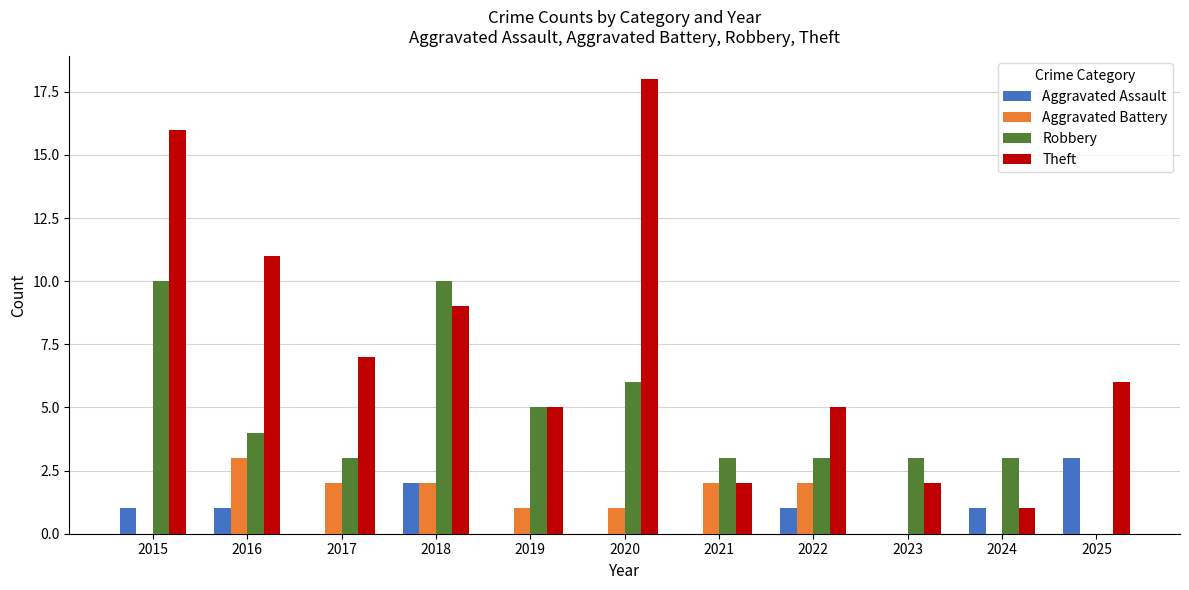

Which series has the widest spread of values?

Theft